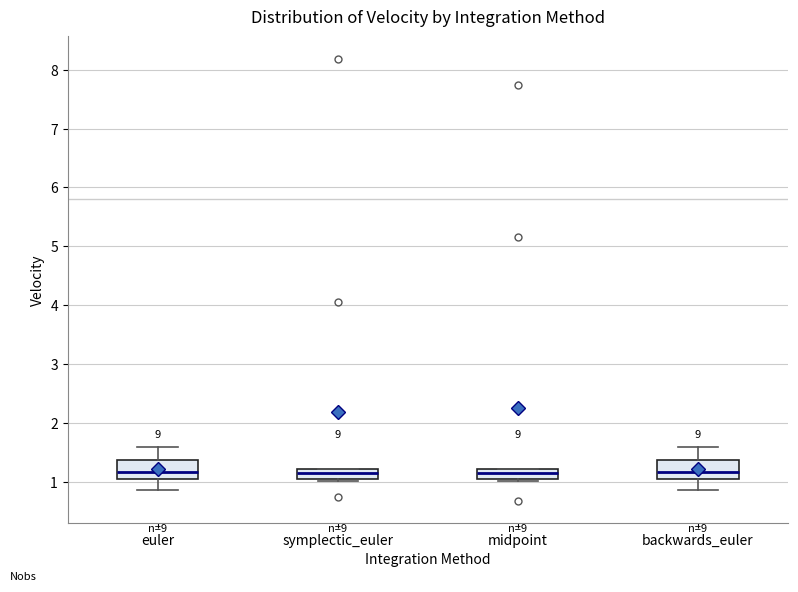

Where is the lower edge of the box for midpoint on the y-axis? The values are not printed on the chart, so give them approximately, as read against the axis.

1.0